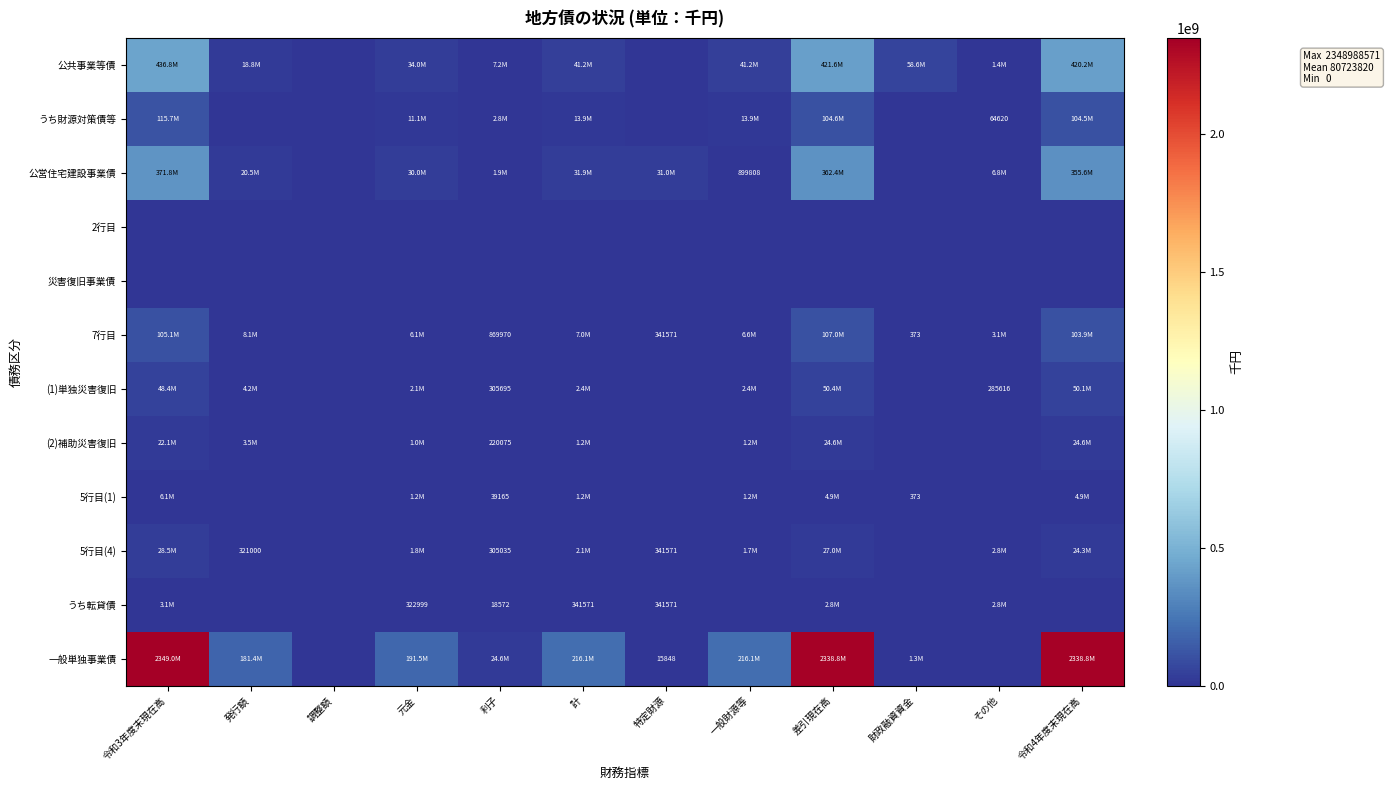

The value of 公営住宅建設事業債 at 一般財源等 is 899808. True or false?

True